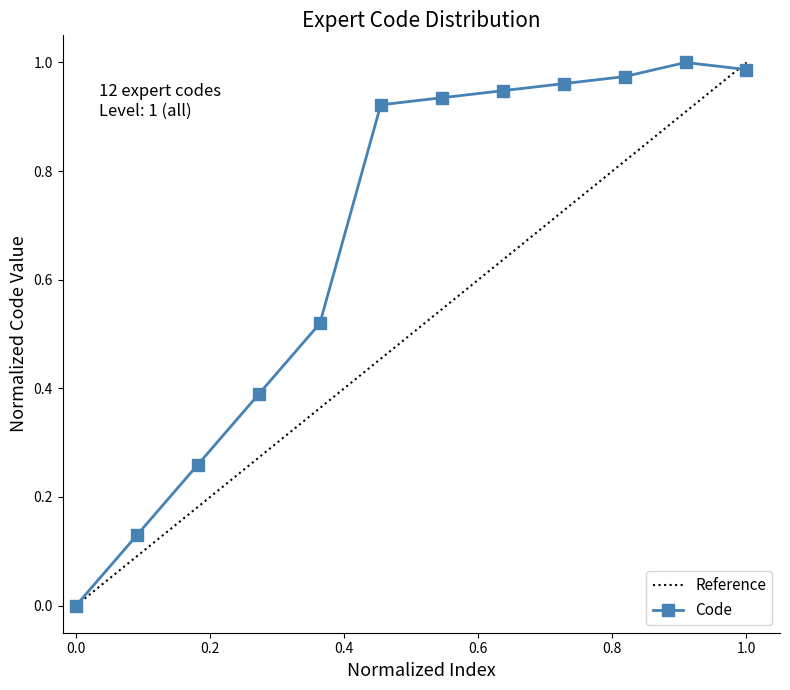

What is the value of the 9th point from the left?

1.0